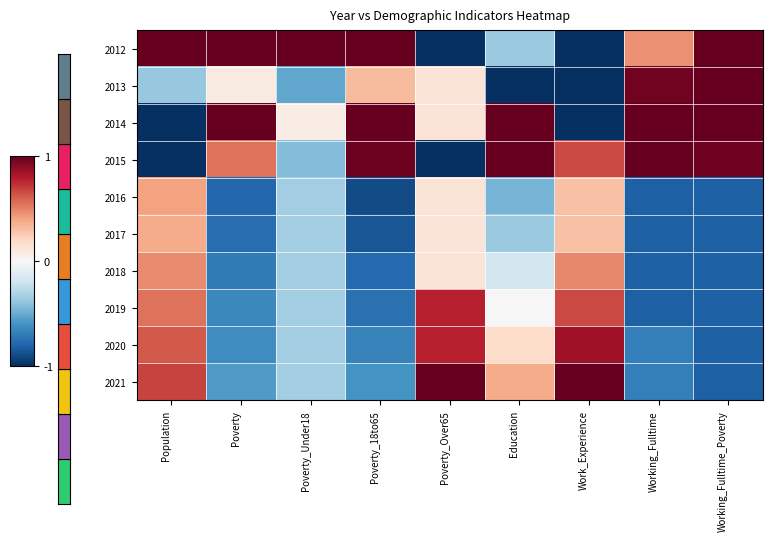

List the series in order of their peak value, highest first.

2012, 2013, 2014, 2015, 2021, 2020, 2019, 2018, 2016, 2017